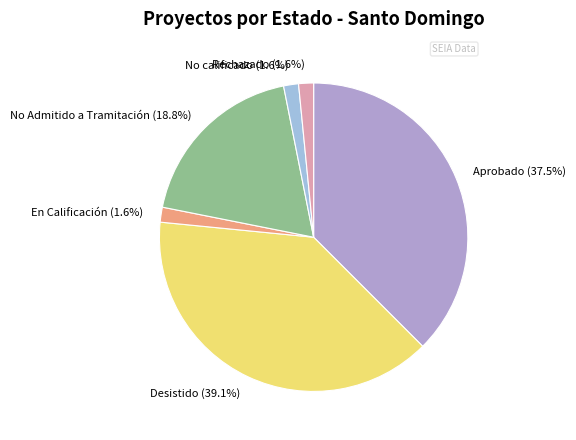

Does No calificado (1.6%) represent more than half of the total?

No